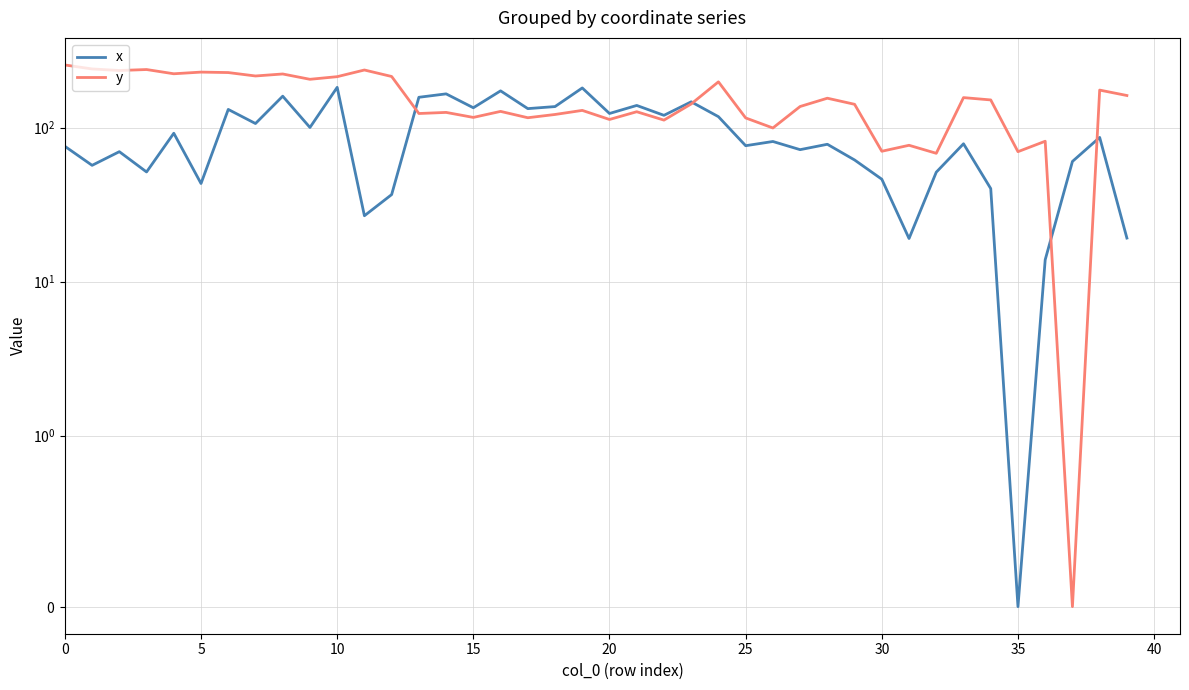

Which series ends up on top after the final intersection of y and x?

y